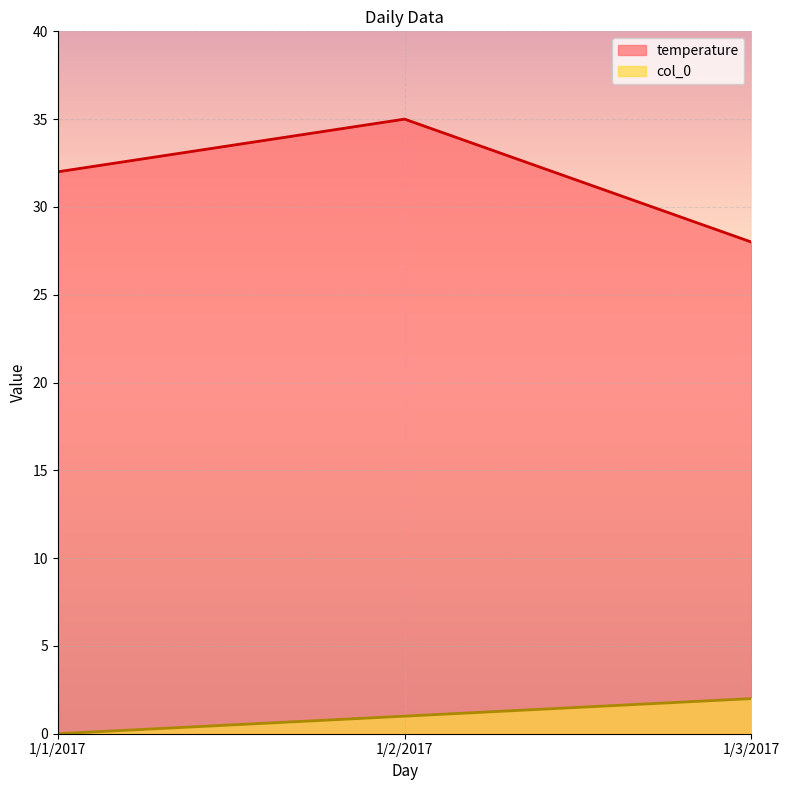

Which series has the largest total across all categories?

temperature